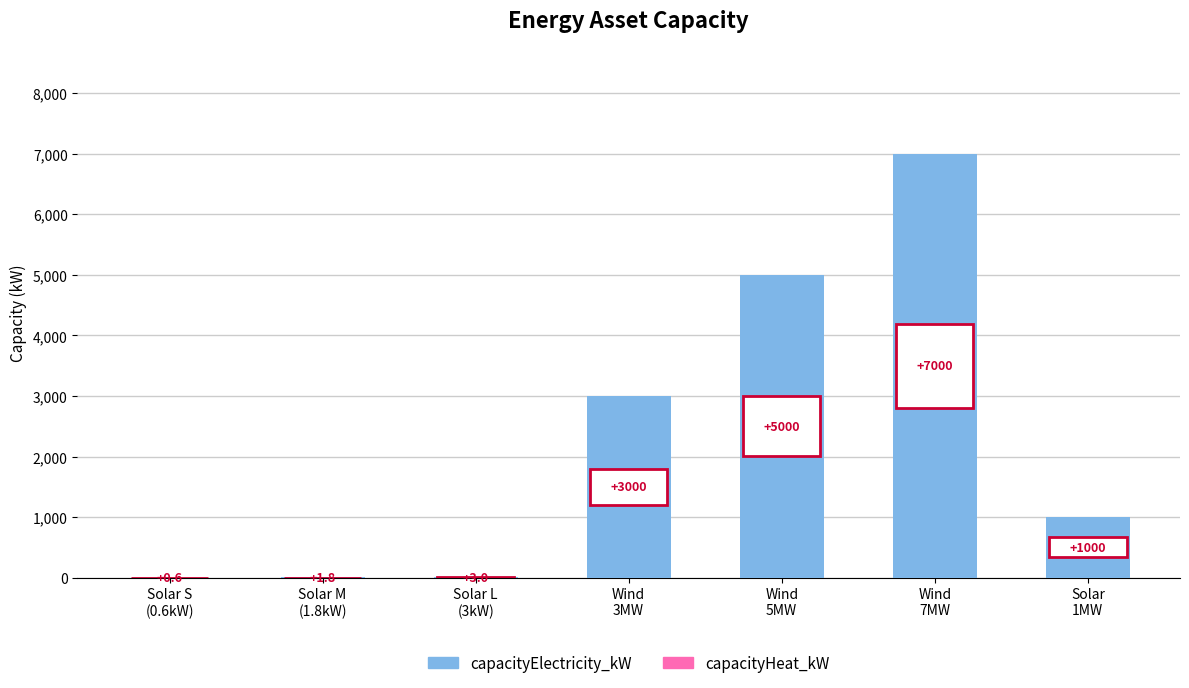

What is the maximum value shown in the chart?

7000.0